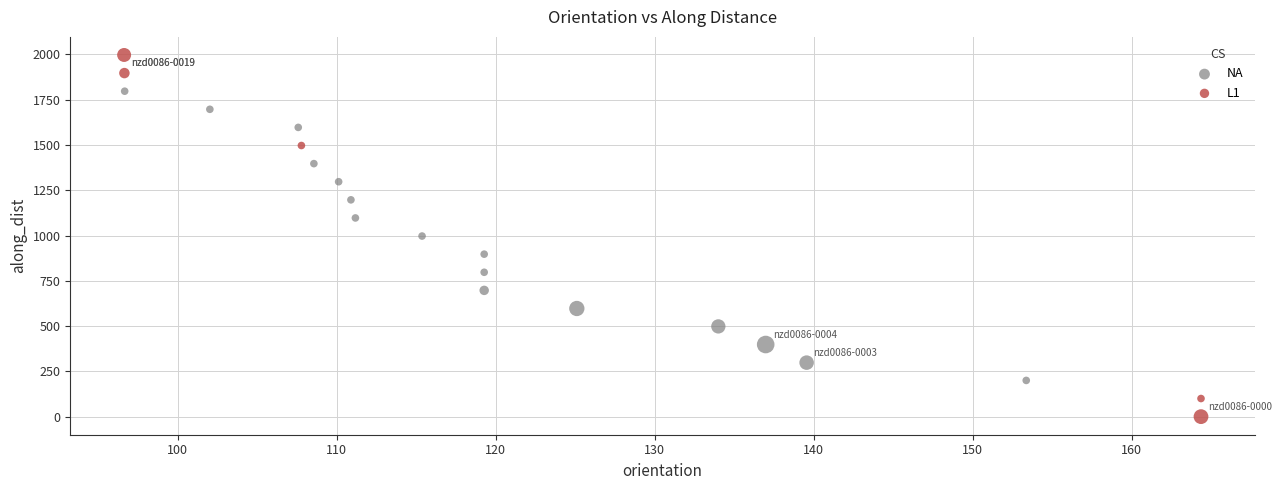

Which series contains the lowest Y value?

L1